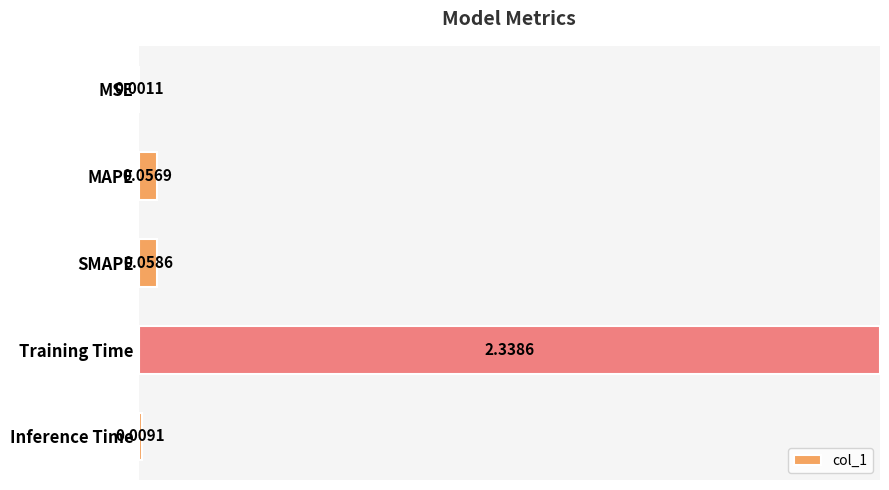

Where is the data nearest to the value 0?

MSE